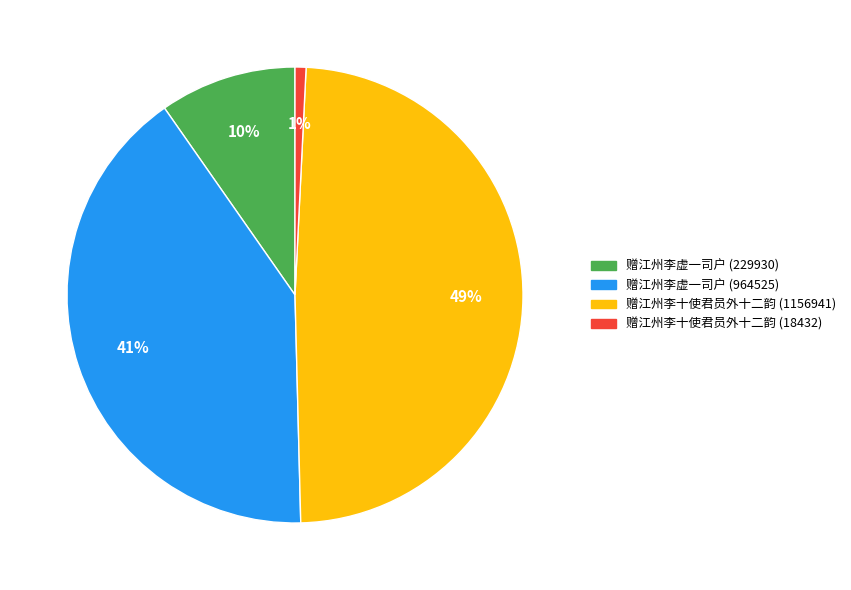

Rank the categories by value from highest to lowest.

赠江州李十使君员外十二韵 (1156941), 赠江州李虚一司户 (964525), 赠江州李虚一司户 (229930), 赠江州李十使君员外十二韵 (18432)